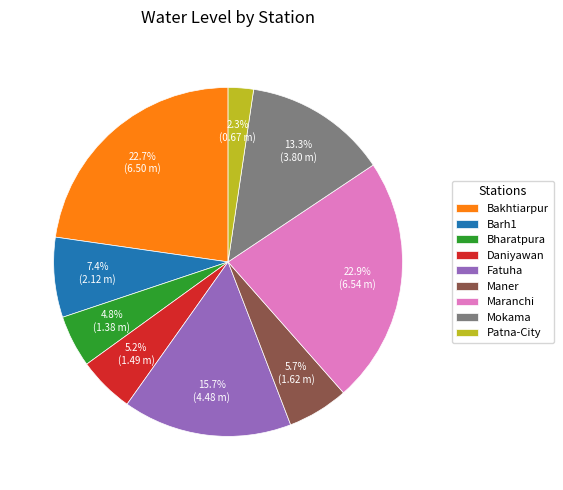

Is it true that Daniyawan is 1% of the pie?

False